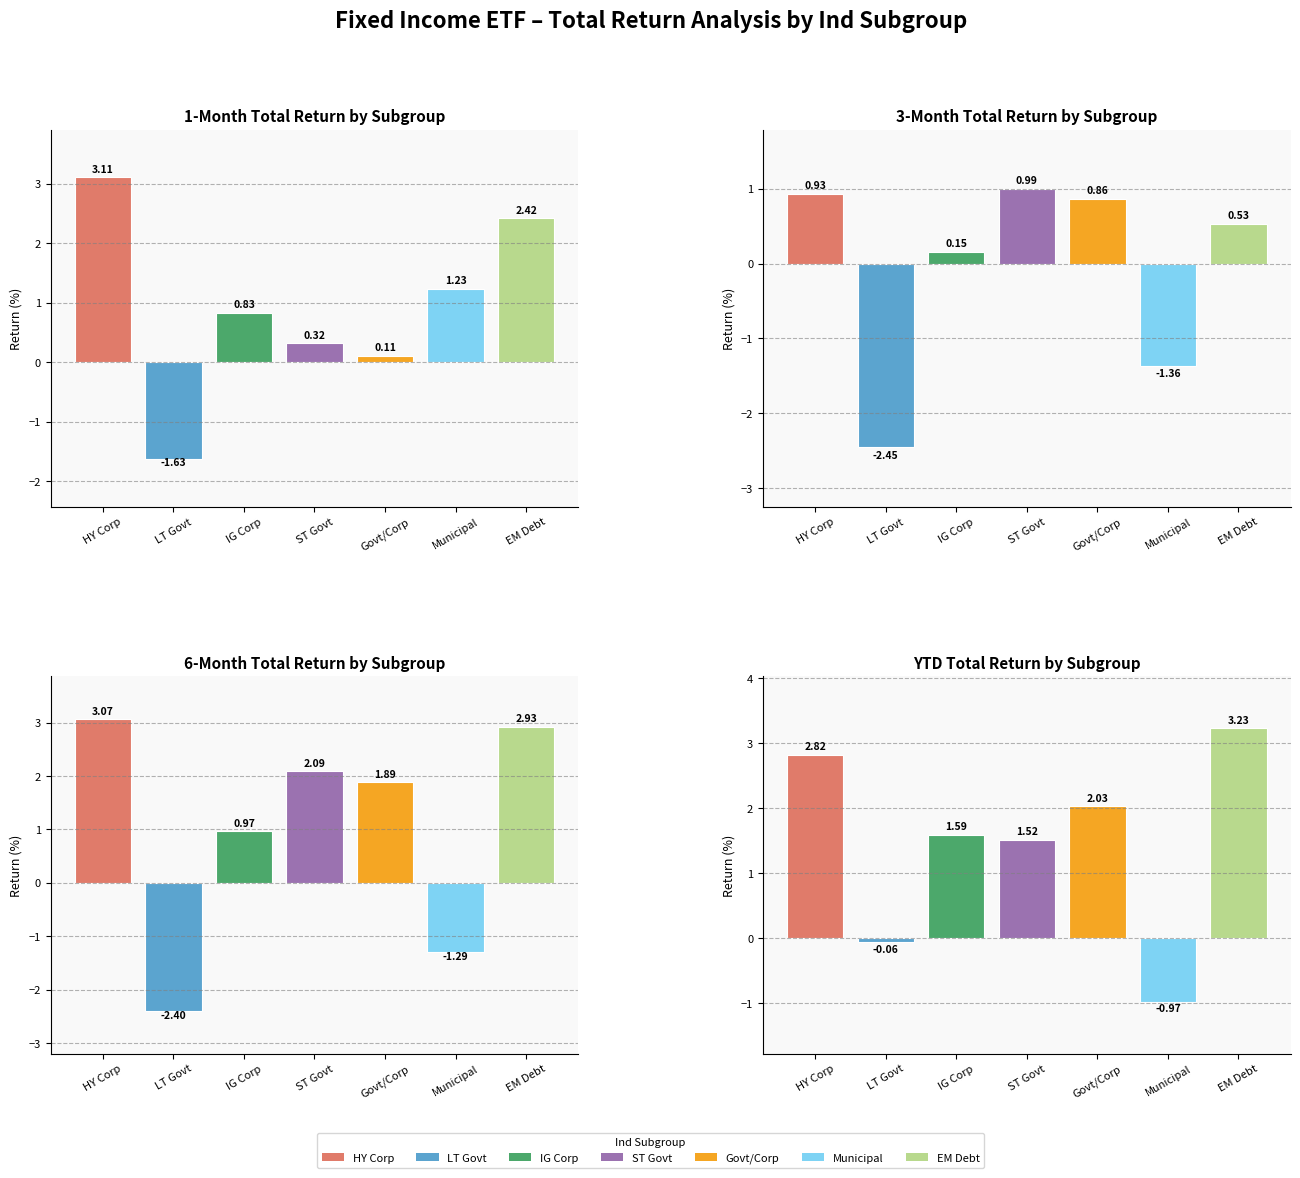

How many data points in 6M Total Return are above 1?

4